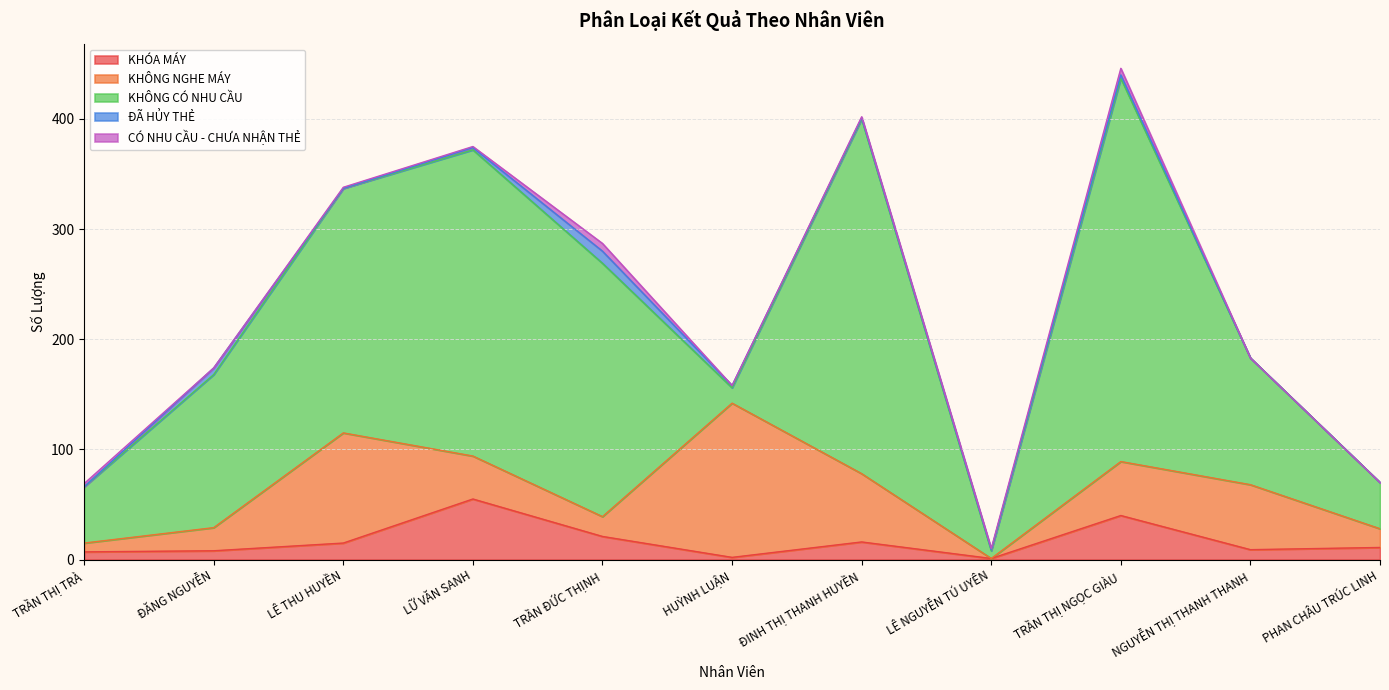

What is the label of the 11th point from the right?

TRẦN THỊ TRÀ